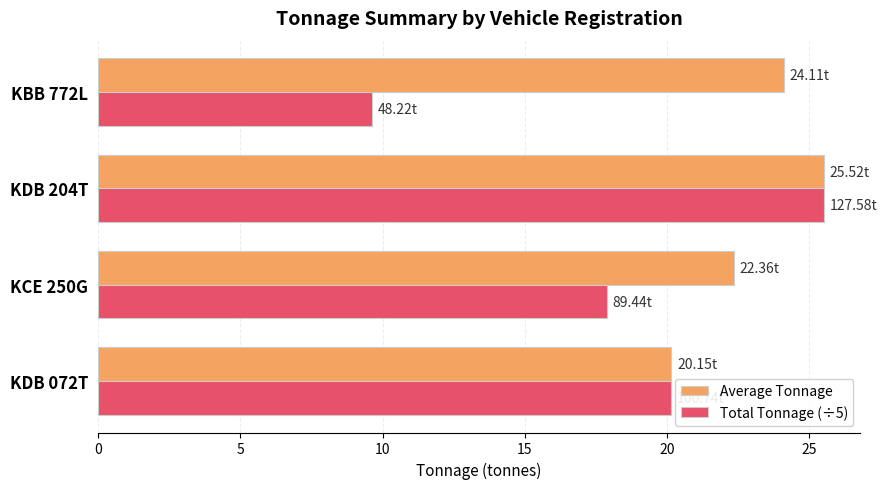

What is the difference between the maximum and minimum values in the Total Tonnage (÷5) series?

15.9